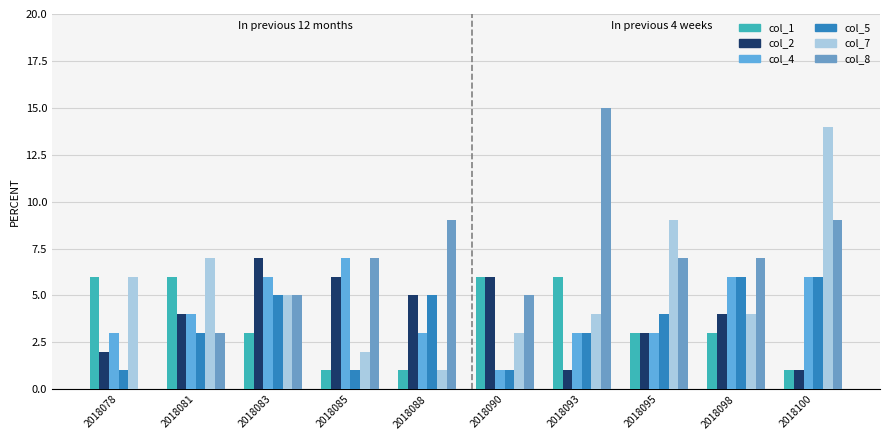

List the labels in order of col_4 value, smallest first.

2018090, 2018078, 2018088, 2018093, 2018095, 2018081, 2018083, 2018098, 2018100, 2018085